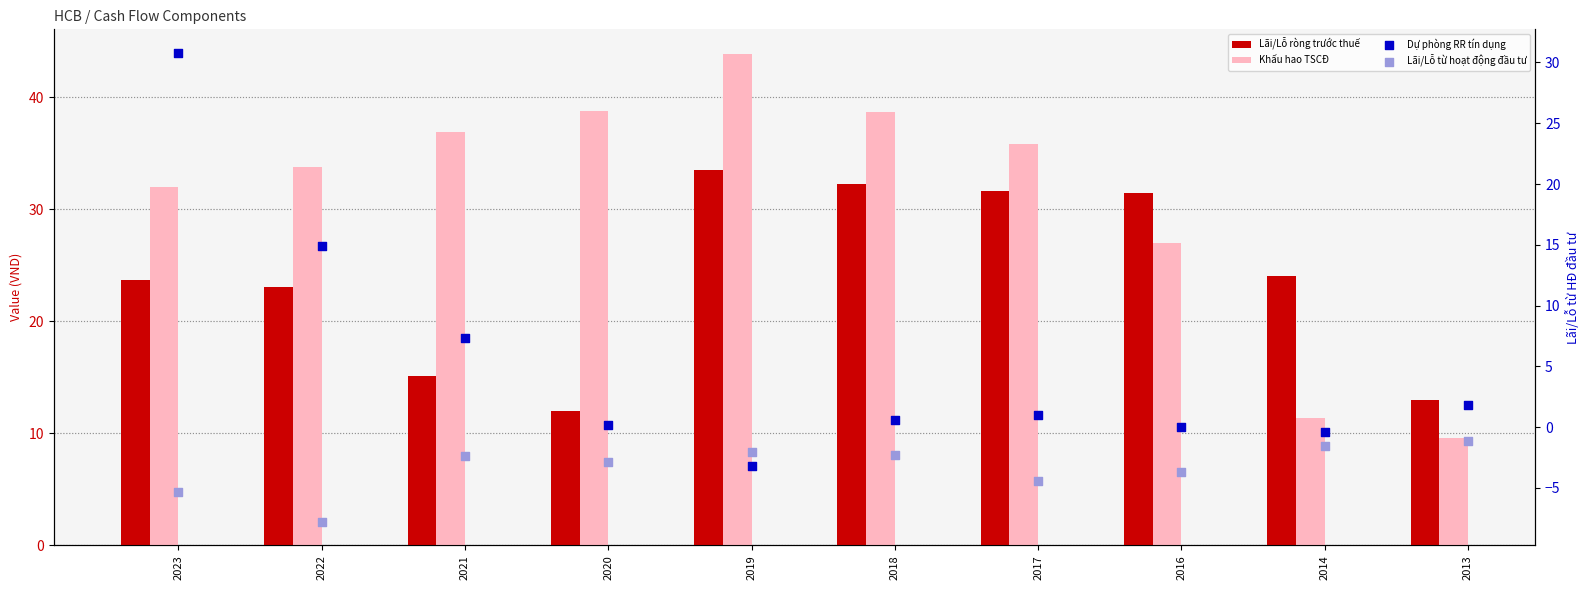

What are all the series names shown in the legend?

Lãi/Lỗ ròng trước thuế, Khấu hao TSCĐ, Dự phòng RR tín dụng, Lãi/Lỗ từ hoạt động đầu tư